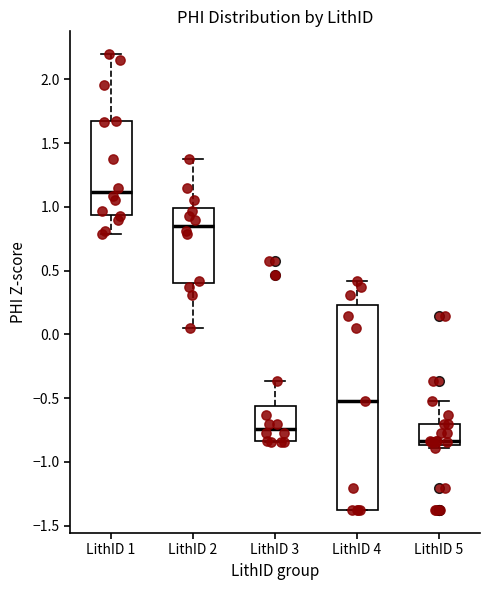

Reading left to right, transcribe this box plot: for each box, give where its median line is, the range the box spans, and where its two whiskers end, as read against the y-axis. The values are not printed on the chart, so give them approximately, as read against the axis.

LithID 1: median 1.10, box 0.95 to 1.65, whiskers 0.80 to 2.20
LithID 2: median 0.85, box 0.40 to 1.00, whiskers 0.05 to 1.40
LithID 3: median -0.75, box -0.85 to -0.55, whiskers -0.85 to -0.35
LithID 4: median -0.50, box -1.40 to 0.25, whiskers -1.40 to 0.40
LithID 5: median -0.85 (just above the box's lower edge), box -0.85 to -0.70, whiskers -0.90 to -0.50